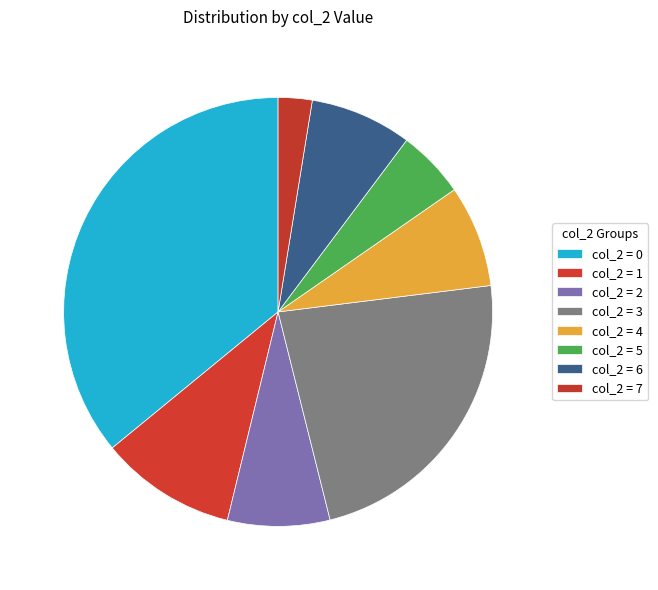

How many slices are in this pie chart?

8